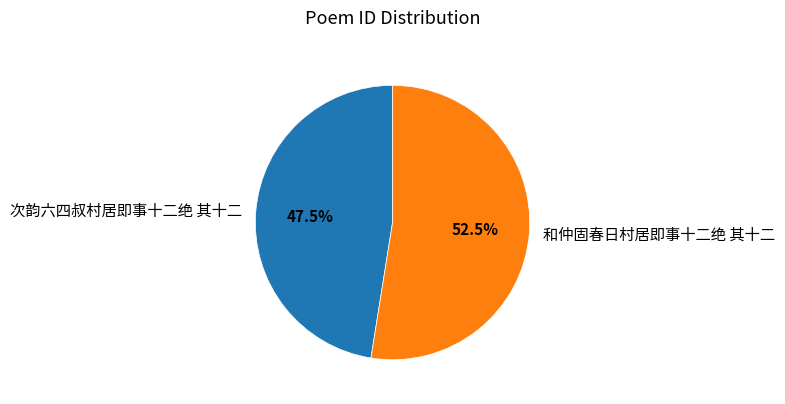

Which slice represents more than half of the pie?

和仲固春日村居即事十二绝 其十二